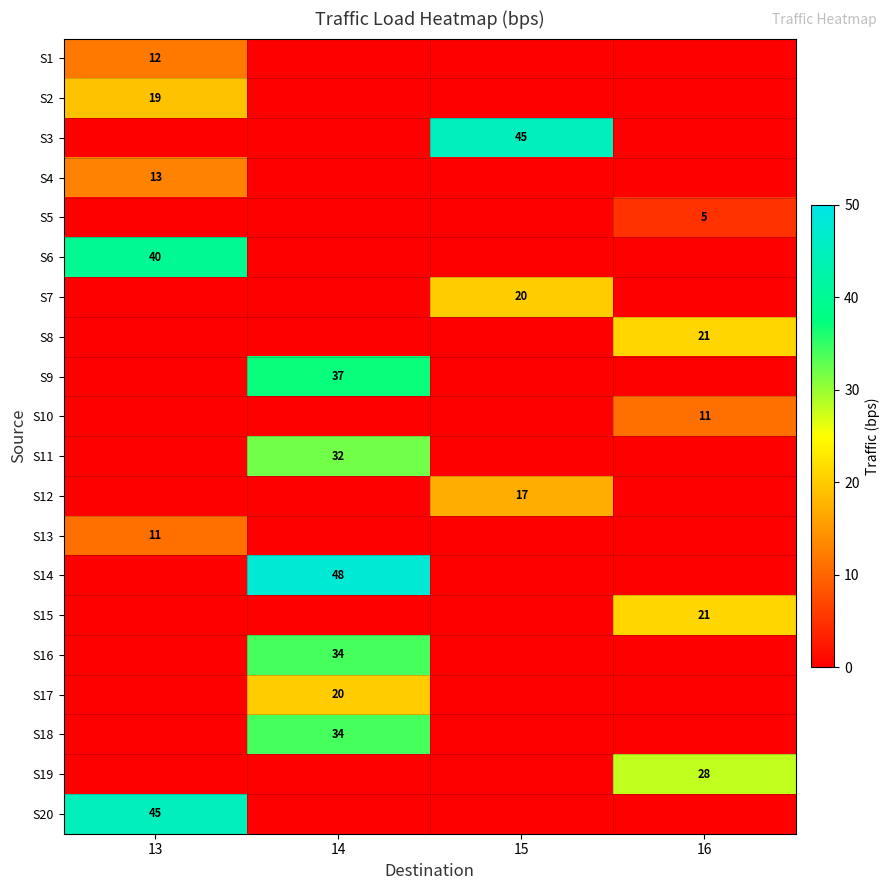

Is it true that S11 equals 8 at 14?

False